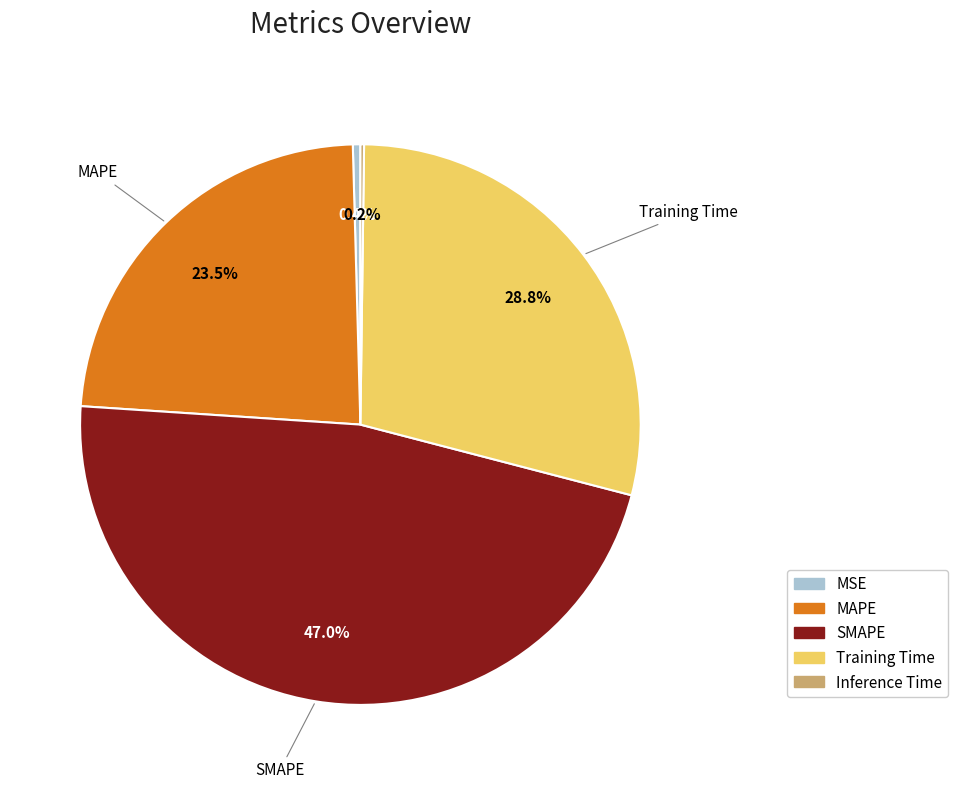

Does MSE represent more than half of the total?

No